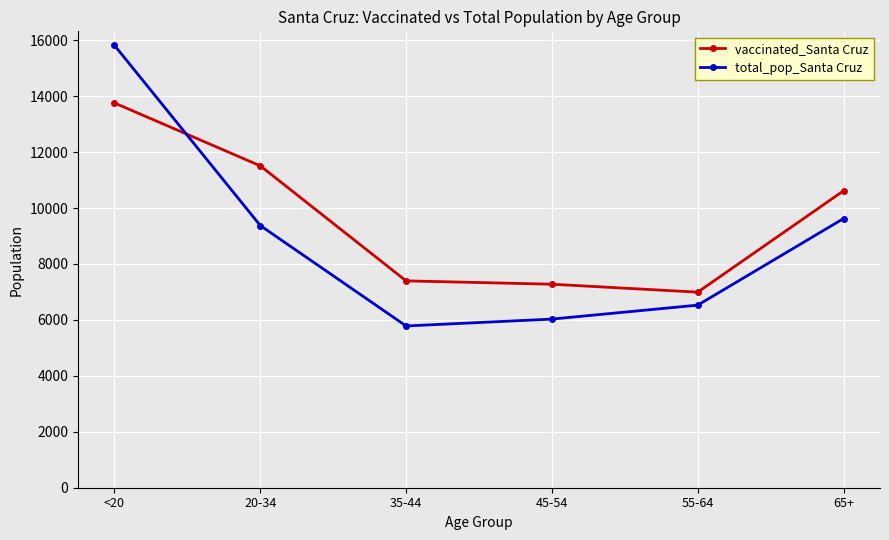

At which label does total_pop_Santa Cruz reach its minimum?

35-44